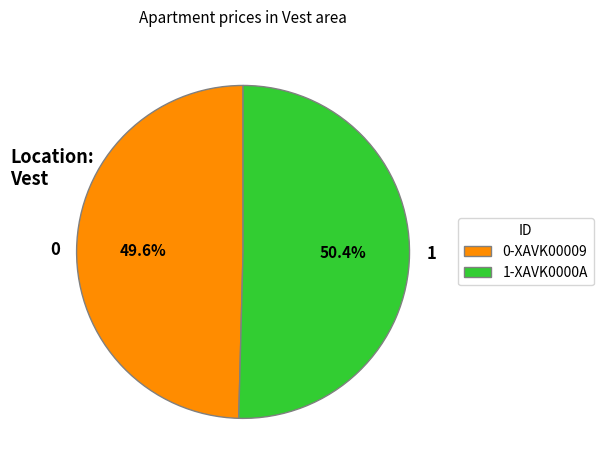

Is it true that 1 is 50% of the pie?

True